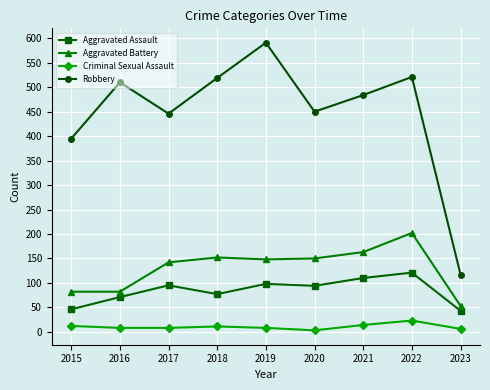

Does the chart have visible grid lines?

Yes